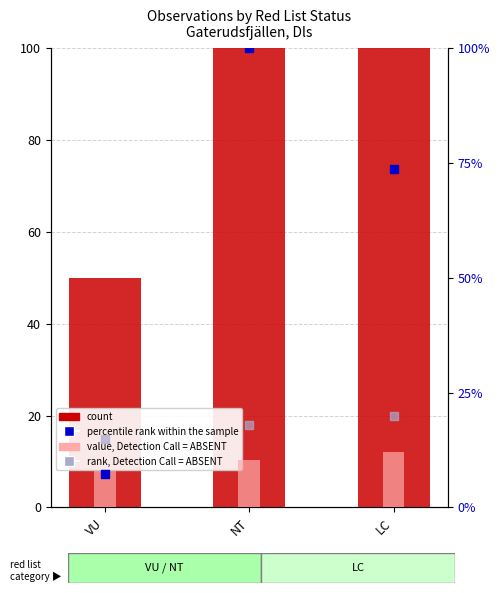

Which series contains the highest Y value?

count